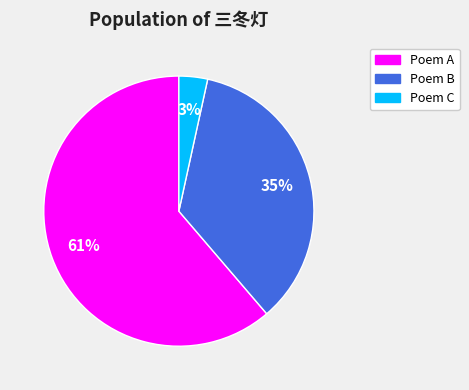

Which category has the biggest portion of the pie?

Poem A